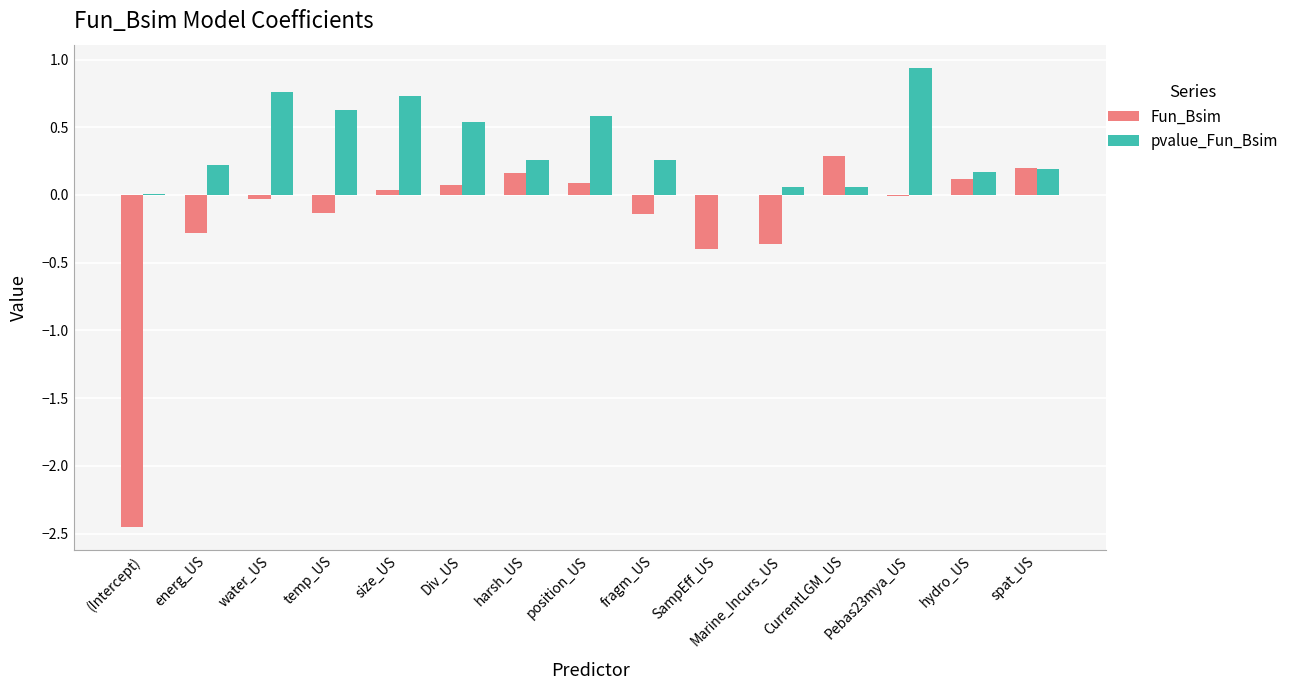

The Fun_Bsim series shows -0.1 at fragm_US. True or false?

True